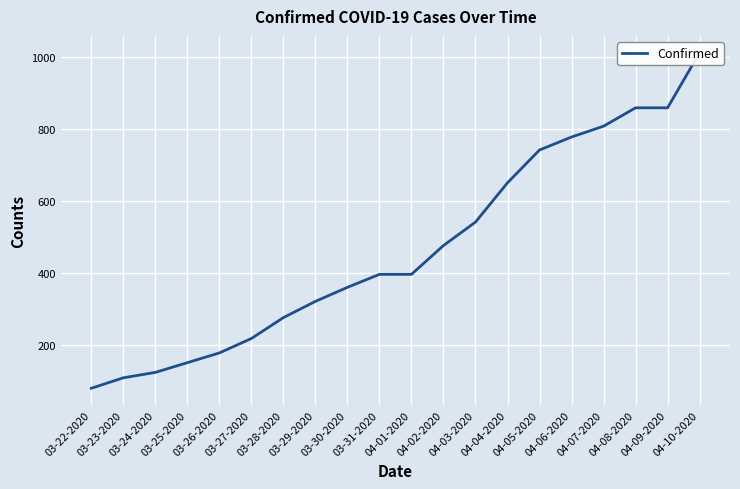

Reading right to left, list all the values displayed in this chart.

04-10-2020=1011	04-09-2020=858	04-08-2020=858	04-07-2020=807	04-06-2020=777	04-05-2020=741	04-04-2020=650	04-03-2020=541	04-02-2020=476	04-01-2020=396	03-31-2020=396	03-30-2020=360	03-29-2020=321	03-28-2020=276	03-27-2020=218	03-26-2020=178	03-25-2020=151	03-24-2020=124	03-23-2020=109	03-22-2020=80